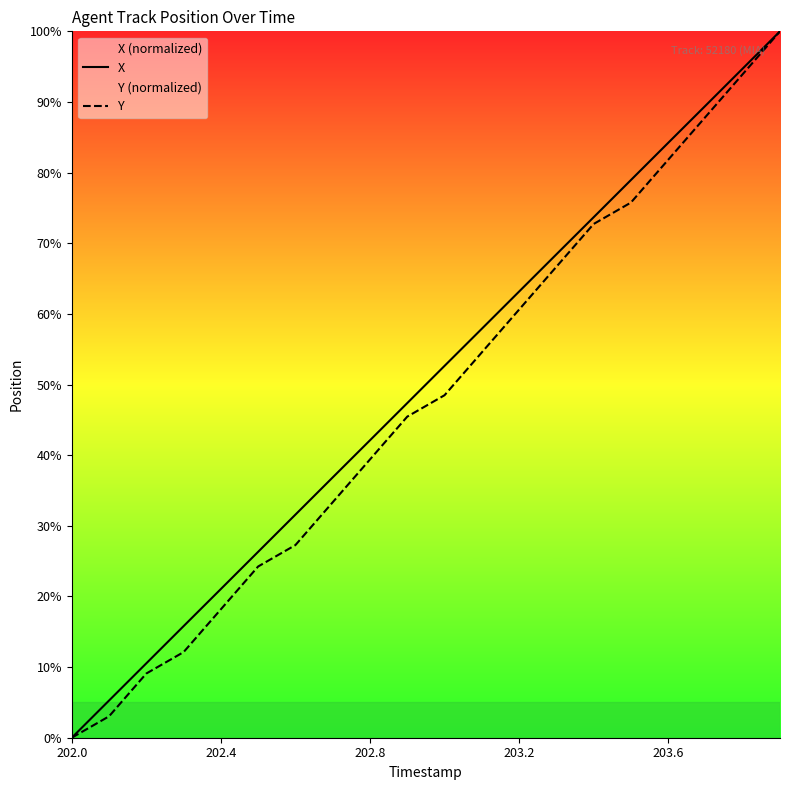

What is the maximum value shown in the chart?

100.0